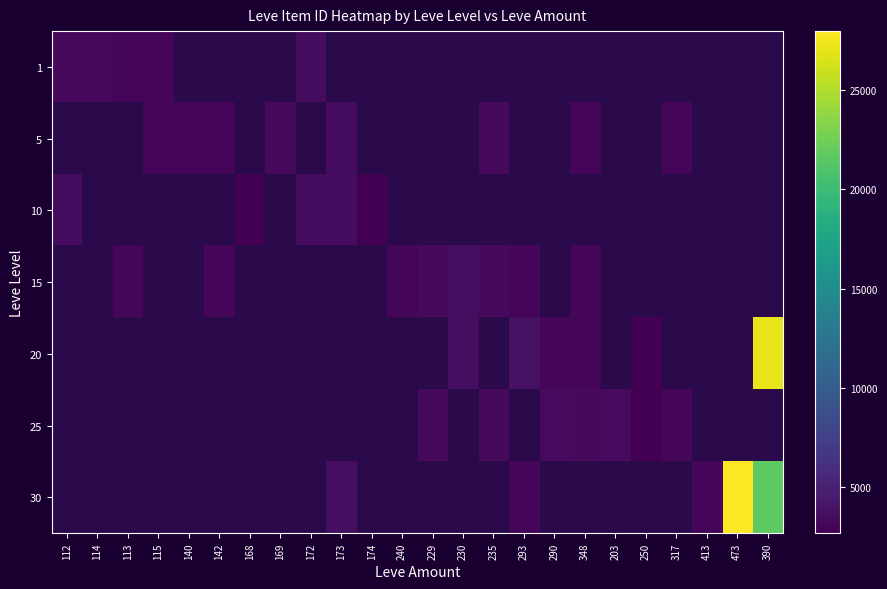

Count the number of data series in this chart.

7